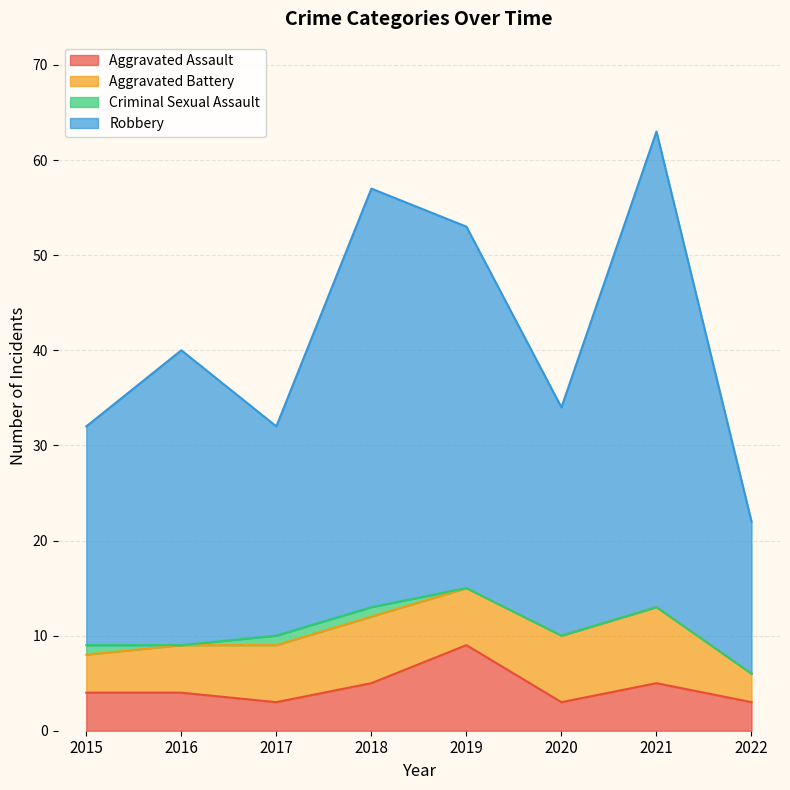

Which category has the highest value across all series?

2021